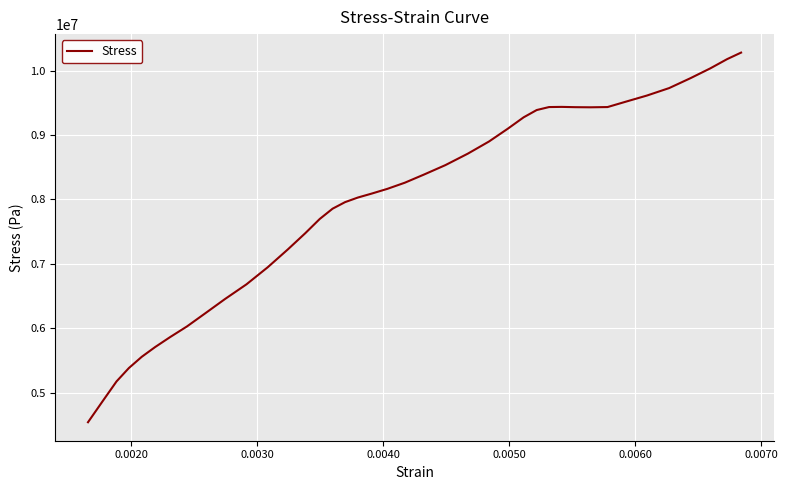

What is the smallest value displayed?

4538840.0